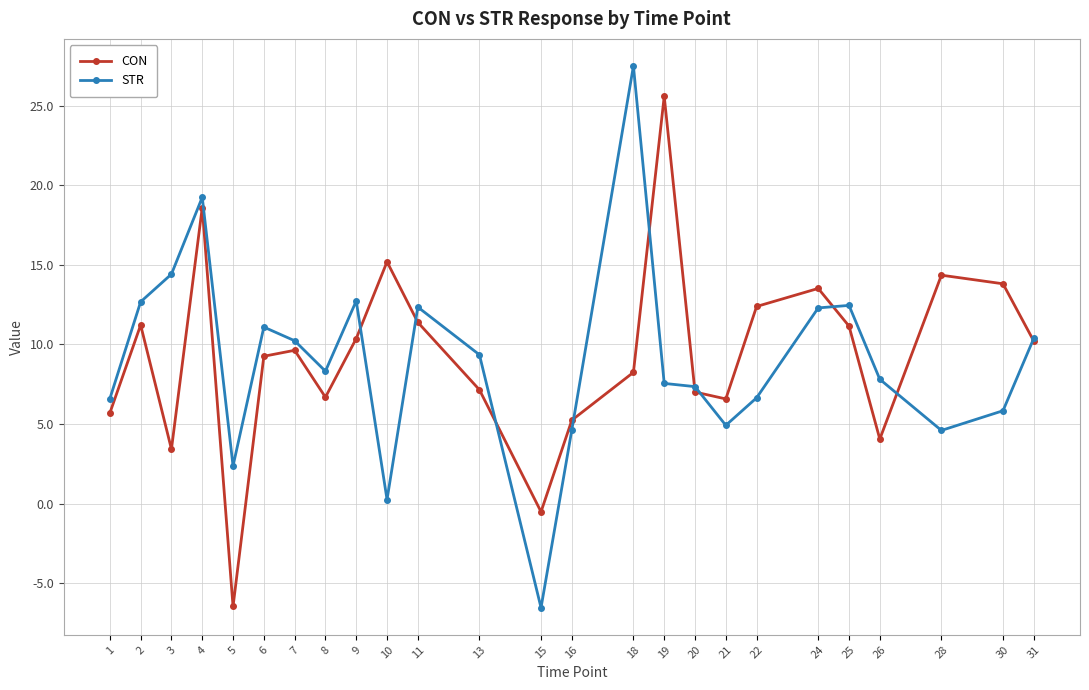

At which label does STR first exceed 8?

2